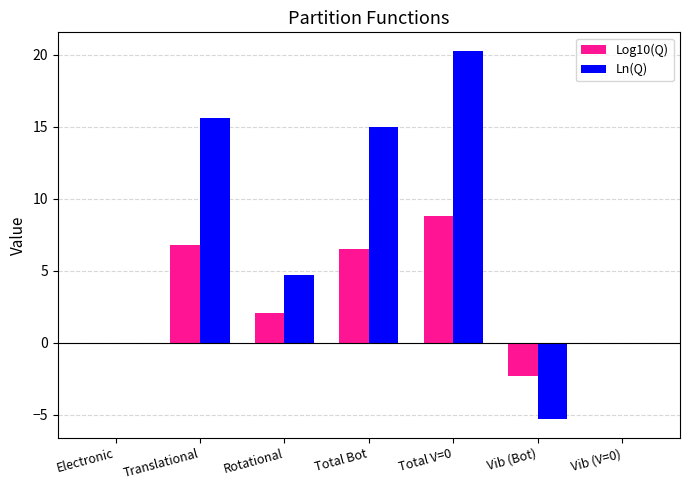

What is the sum of all Ln(Q) values?

50.2